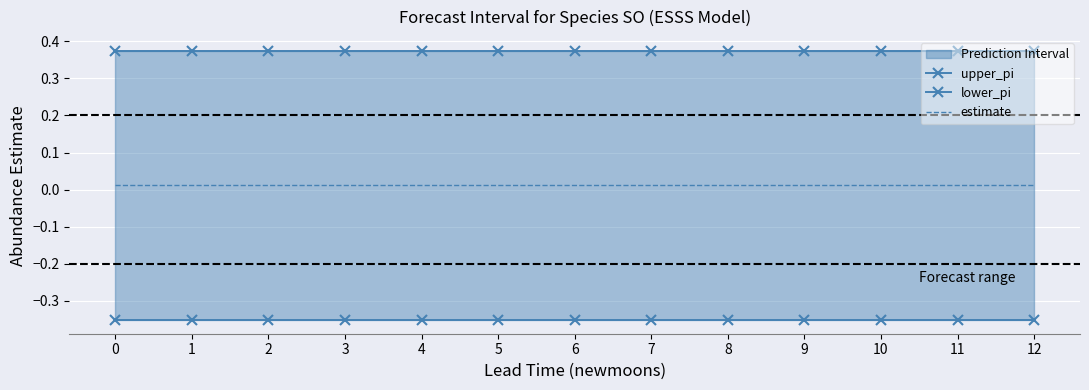

What is the minimum value shown in the chart?

-0.4